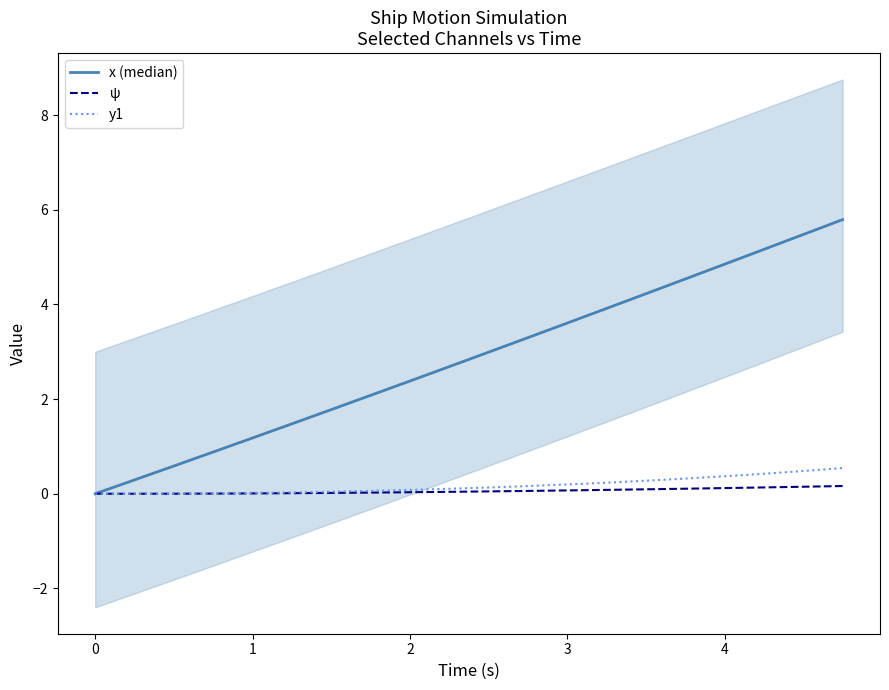

What is the difference between the second highest and second lowest values in the x (median) series?

5.2